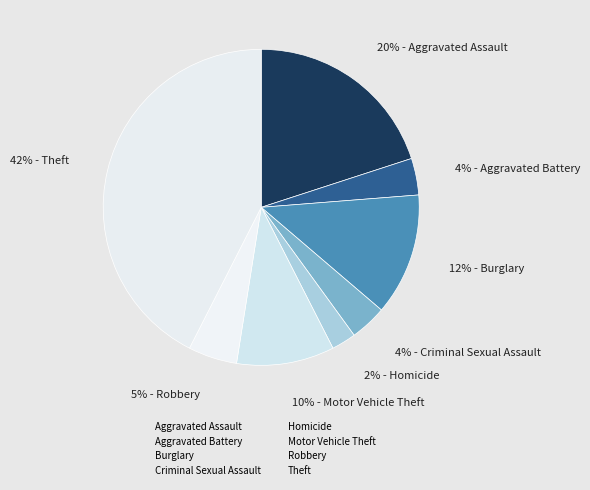

The Robbery slice represents 5% of the pie. True or false?

True